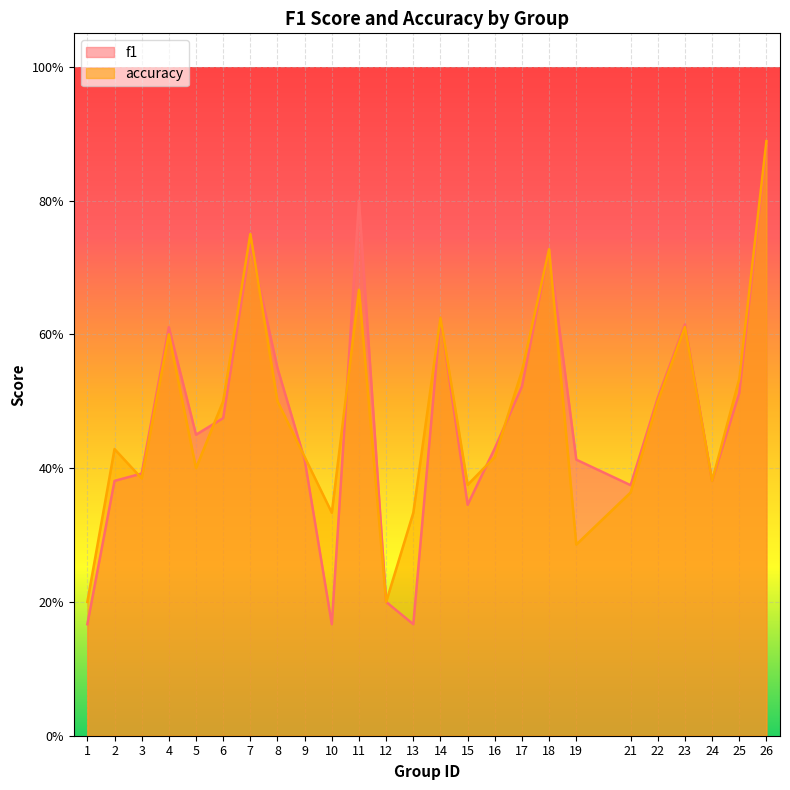

Reading right to left, extract all data points from this chart.

f1: 0.9	0.5	0.4	0.6	0.5	0.4	0.4	0.7	0.5	0.4	0.3	0.6	0.2	0.2	0.8	0.2	0.4	0.5	0.7	0.5	0.5	0.6	0.4	0.4	0.2
accuracy: 0.9	0.5	0.4	0.6	0.5	0.4	0.3	0.7	0.5	0.4	0.4	0.6	0.3	0.2	0.7	0.3	0.4	0.5	0.8	0.5	0.4	0.6	0.4	0.4	0.2